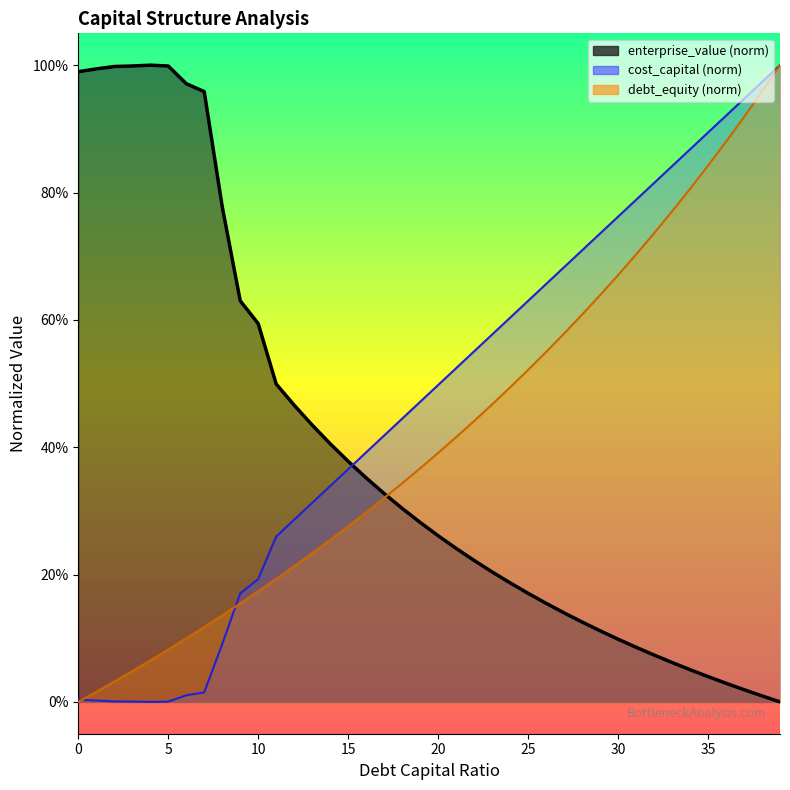

The debt_capital series shows 1.3 at 0.34. True or false?

False